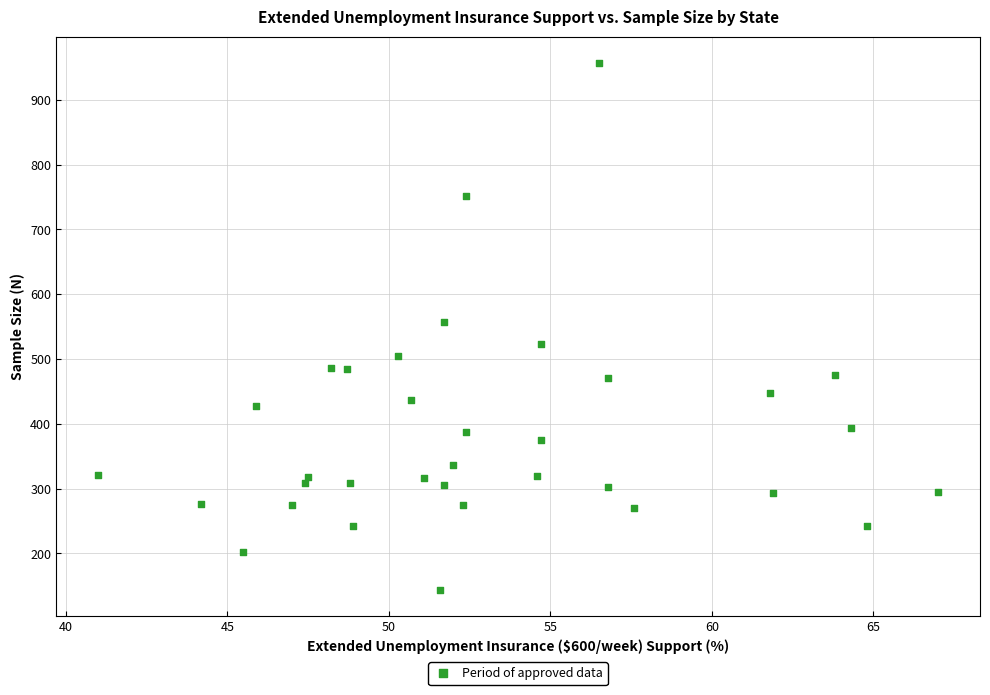

What is the range of Y values (max minus min)?

813